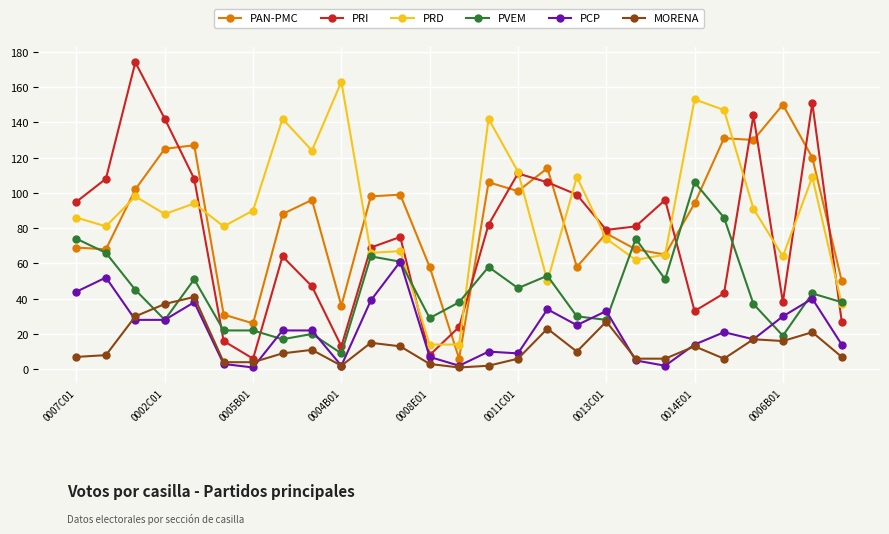

List the series in order of their peak value, lowest first.

MORENA, PCP, PVEM, PAN-PMC, PRD, PRI